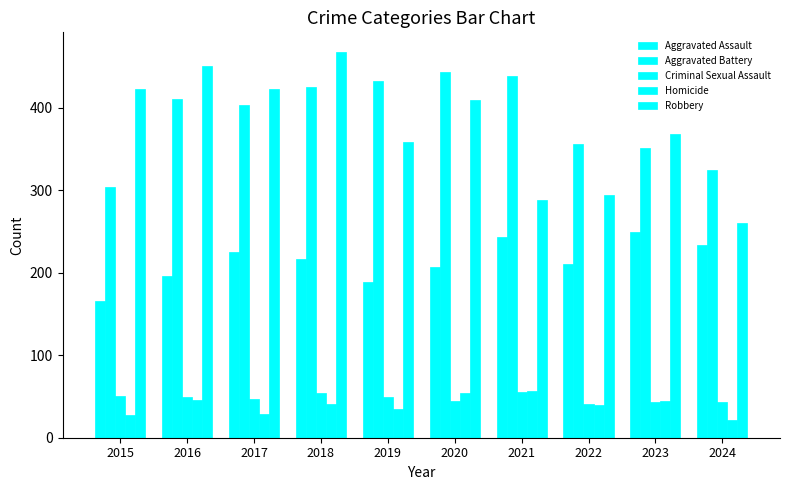

What is the sum of the Aggravated Assault values at 2020 and 2016?

403